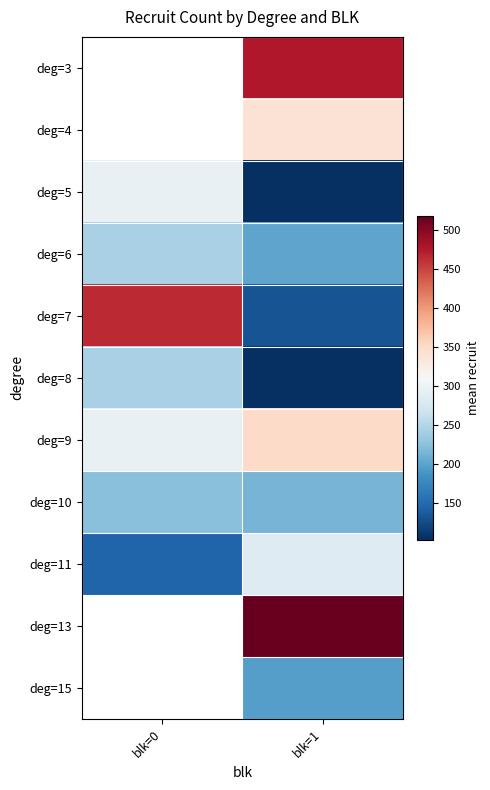

True or false: deg=11 has a value of 504.7 at blk=1.

False